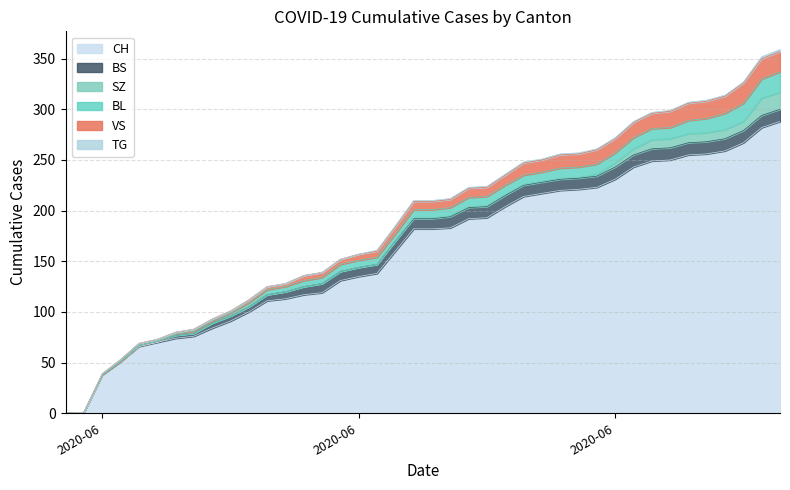

List the series in order of their peak value, highest first.

CH, BL, VS, SZ, BS, TG